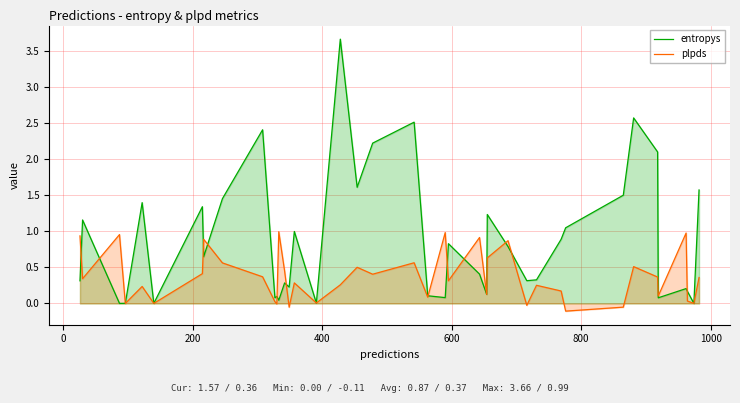

Which series has the largest range (max minus min)?

entropys